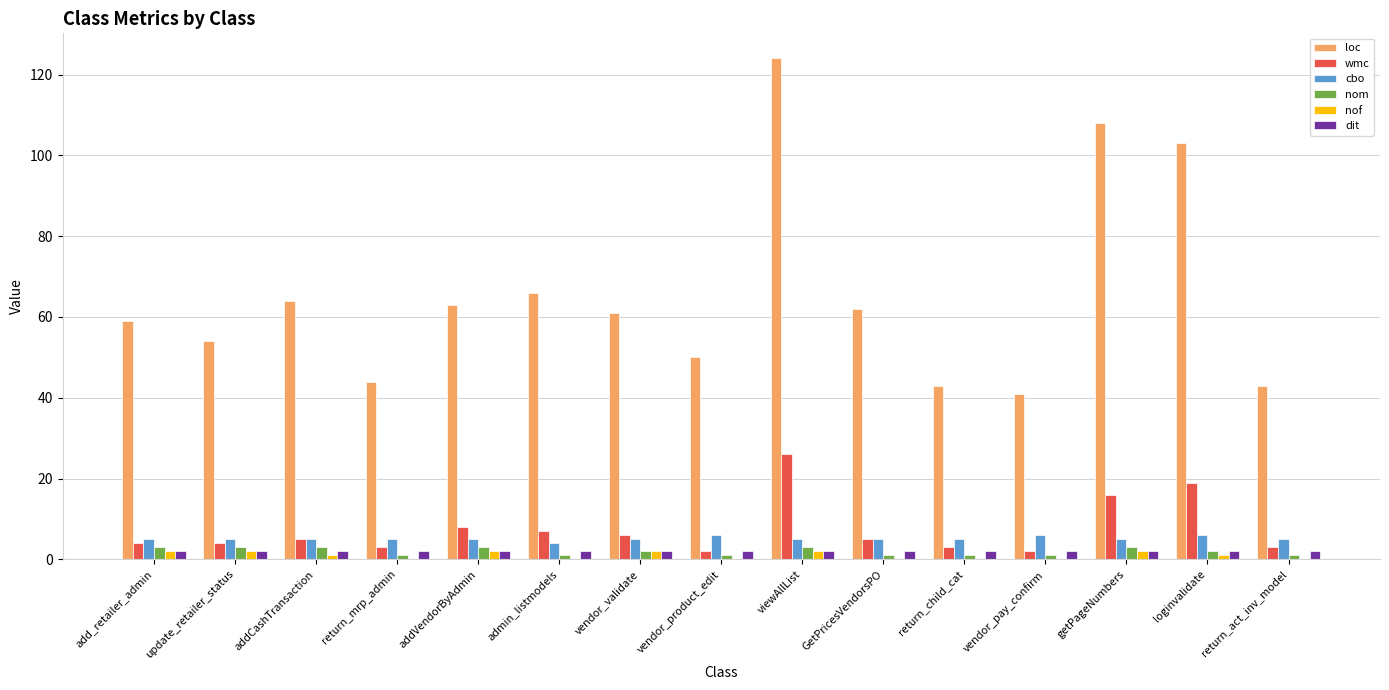

At which category is the sum across all series the highest?

viewAllList